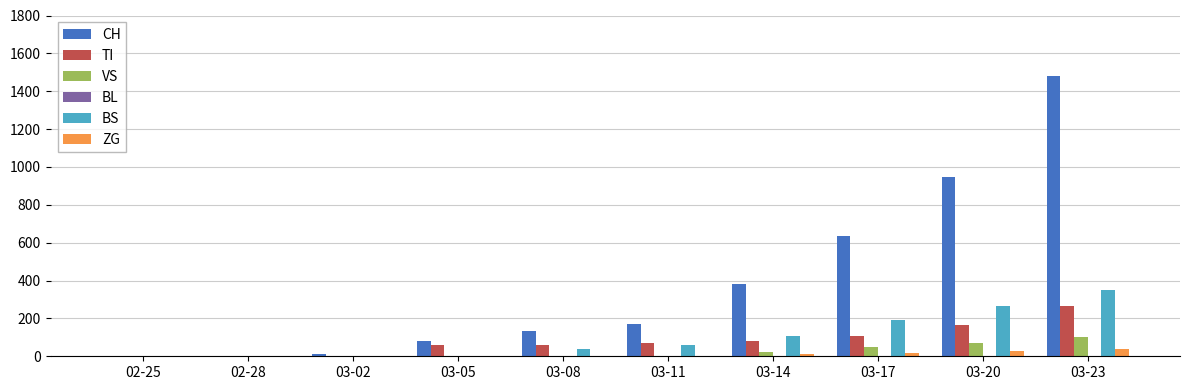

The value of VS at 03-17 is 50. True or false?

True